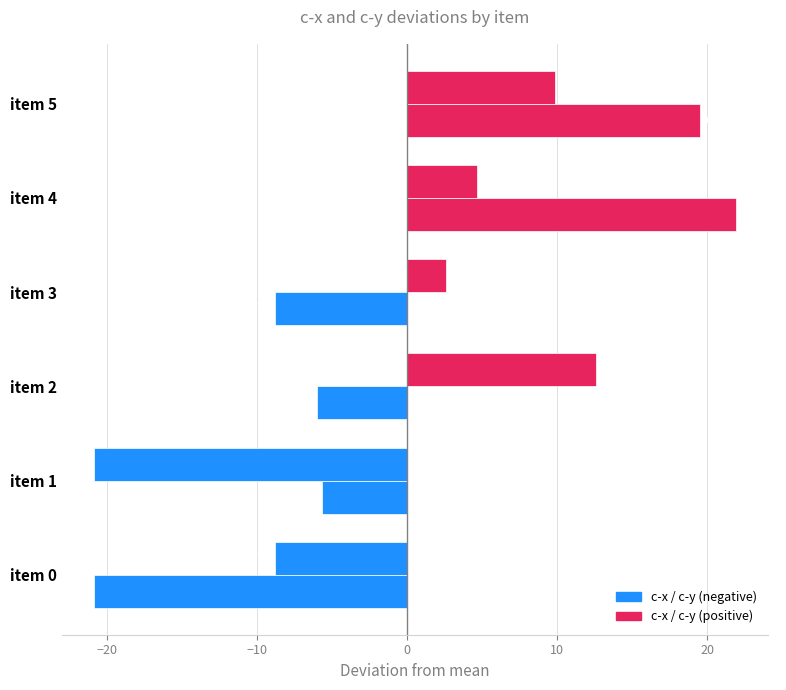

True or false: c-x has a value of 9.8 at item 5.

True